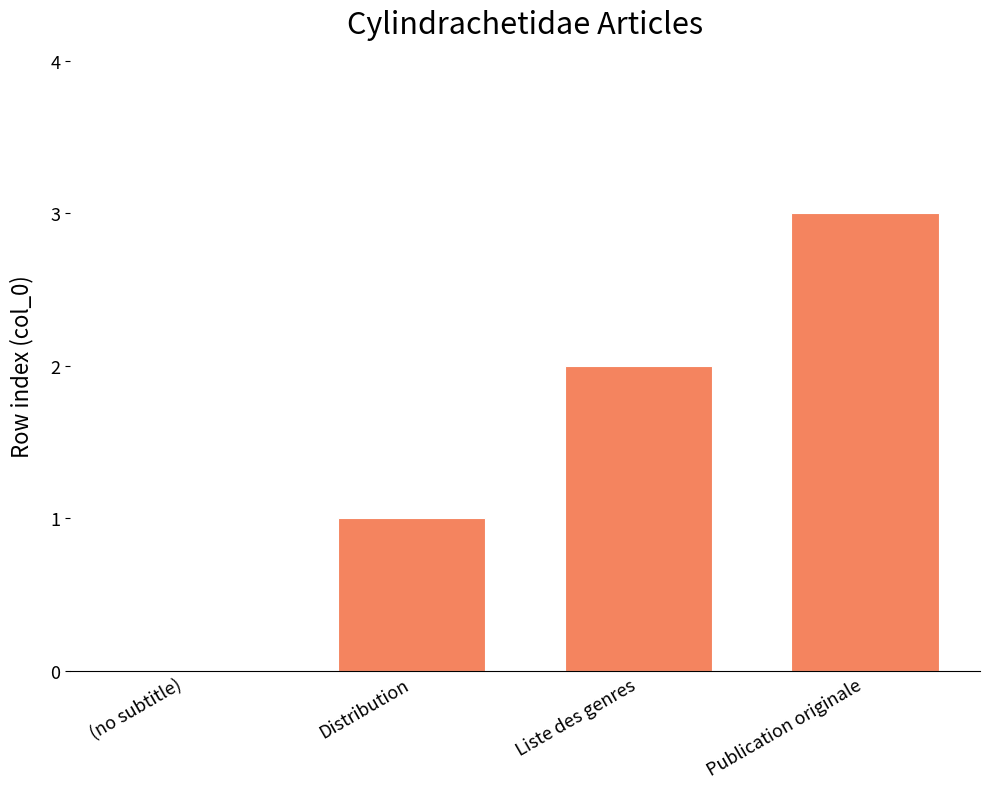

Is it true that the value at (no subtitle) is 1?

False